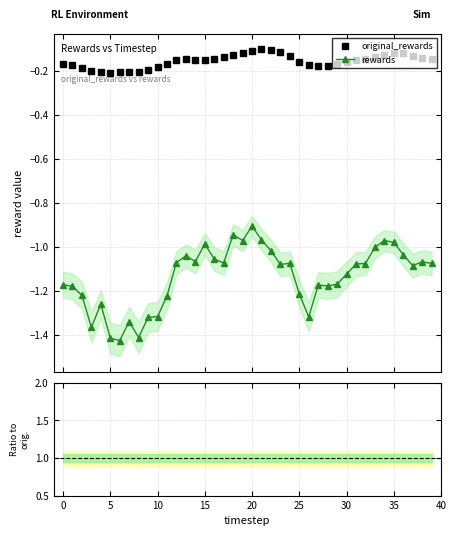

True or false: ratio has more than 2 interior local peaks.

True